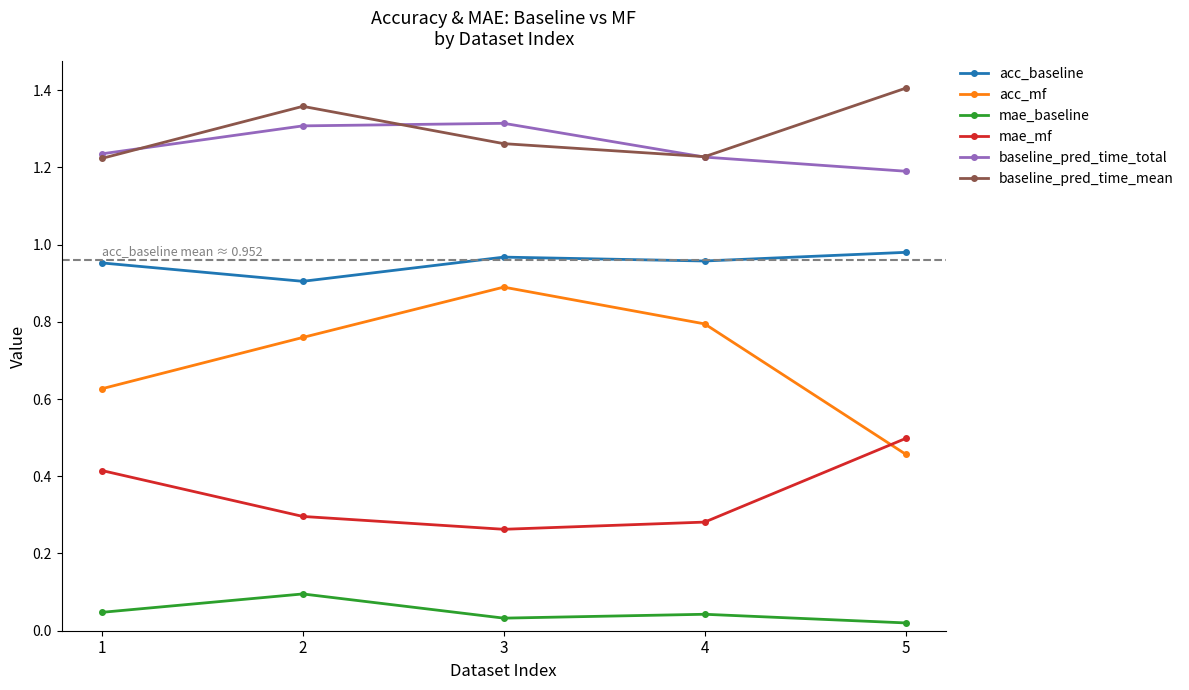

Between 2 and 3, which series saw the biggest shift?

acc_mf